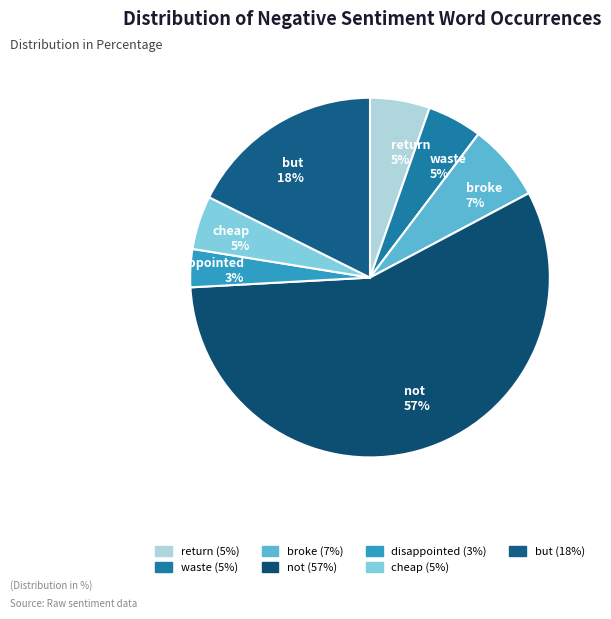

Does cheap represent more than half of the total?

No